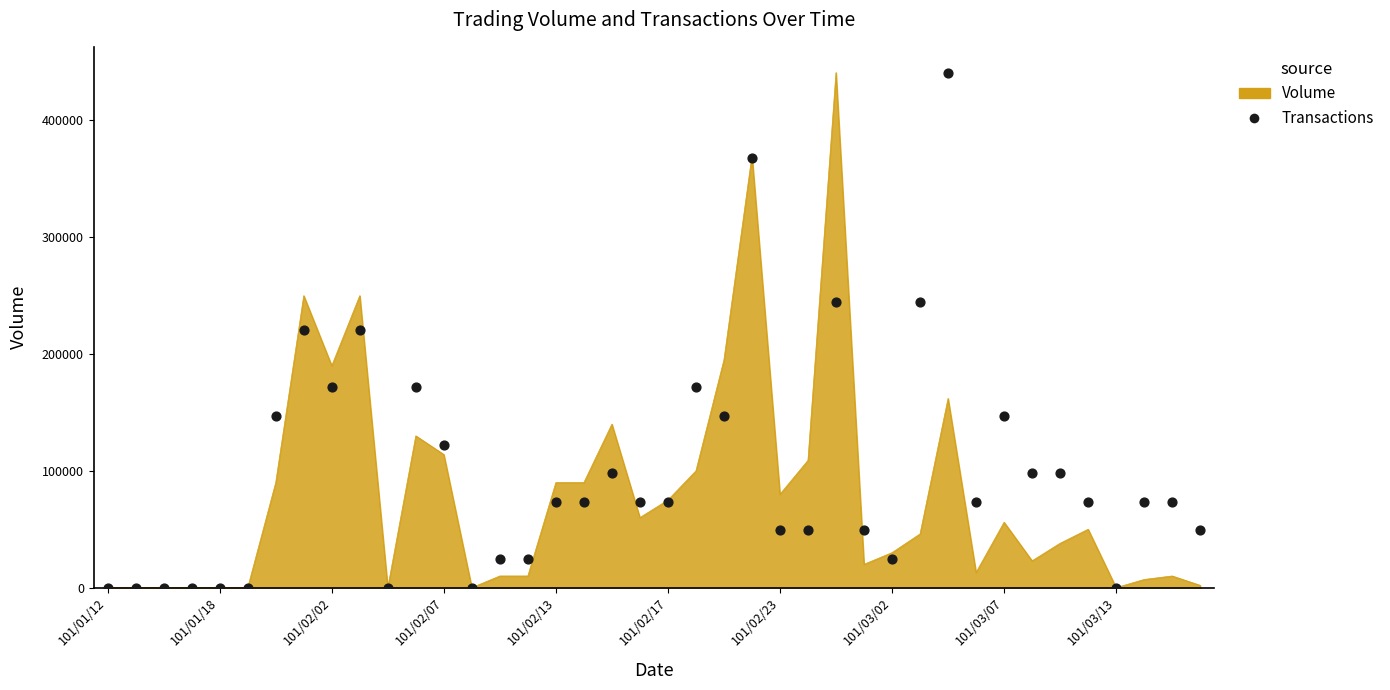

What is the change in value from 10 to 34?

+98000